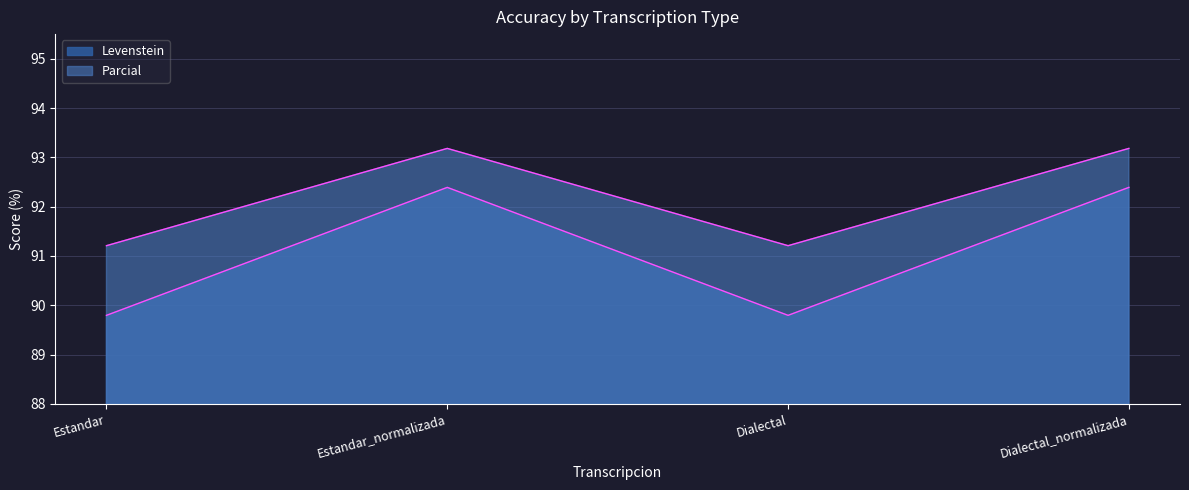

Reading left to right, transcribe all the data shown in this chart.

Levenstein: Estandar=89.8	Estandar_normalizada=92.4	Dialectal=89.8	Dialectal_normalizada=92.4
Parcial: Estandar=91.2	Estandar_normalizada=93.2	Dialectal=91.2	Dialectal_normalizada=93.2